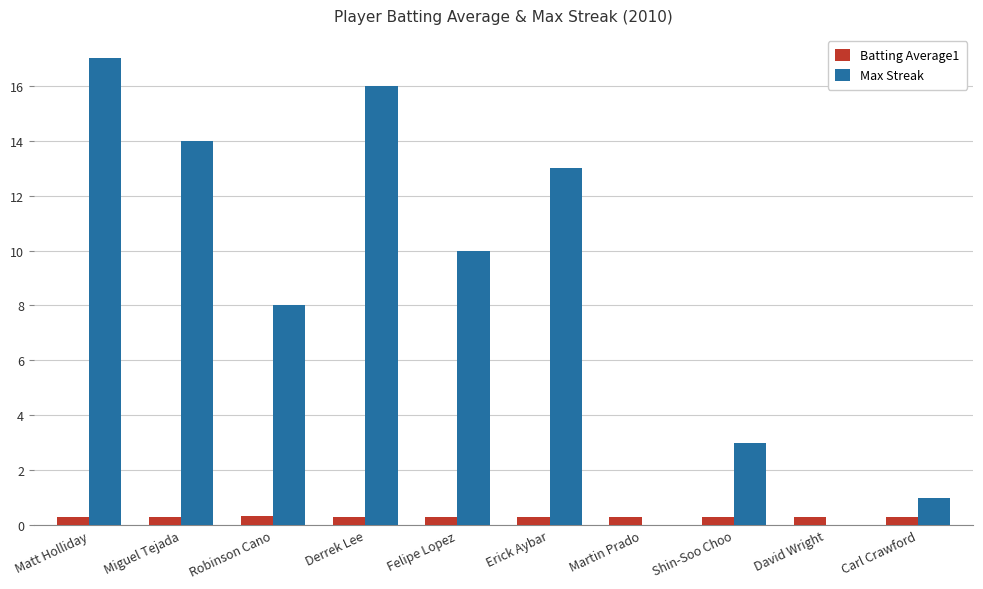

What is the average value of the Max Streak series?

8.2